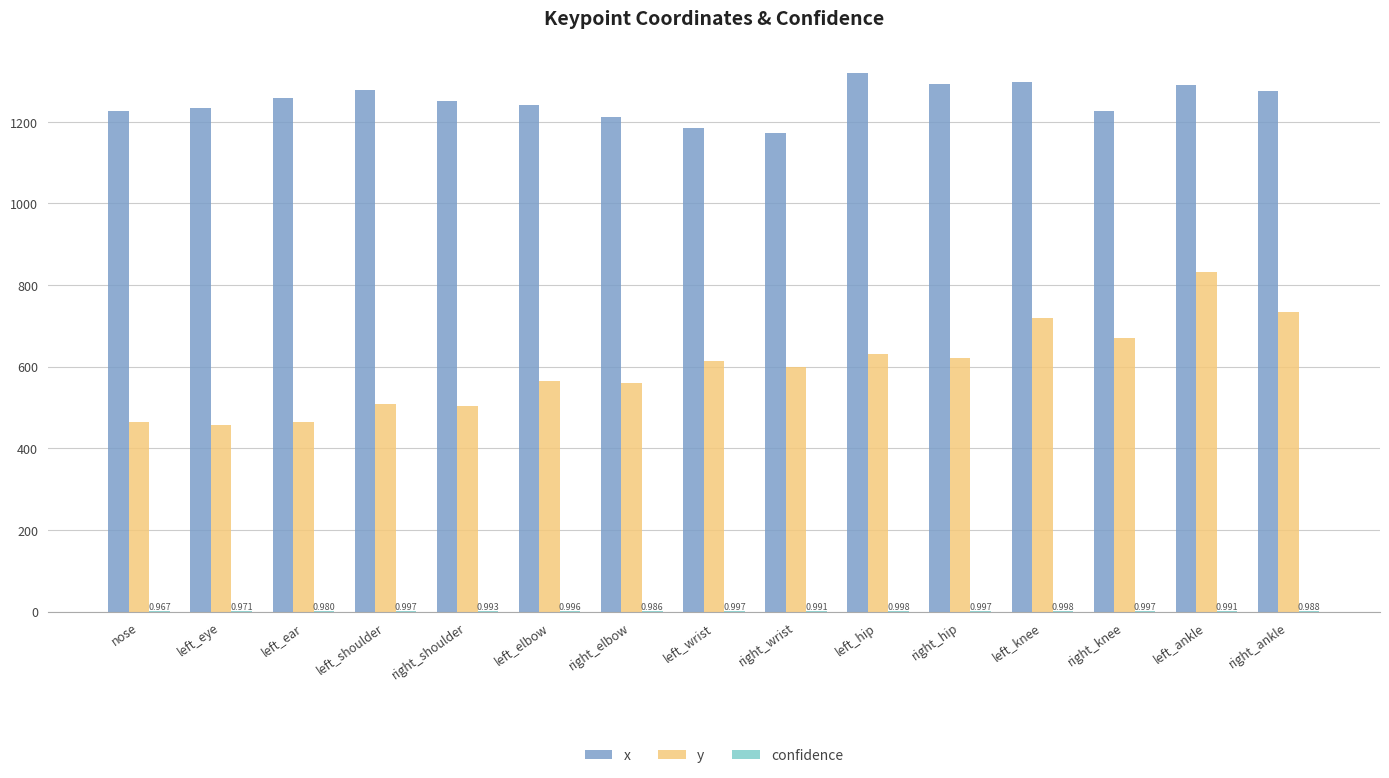

Read the x value at left_wrist.

1185.6